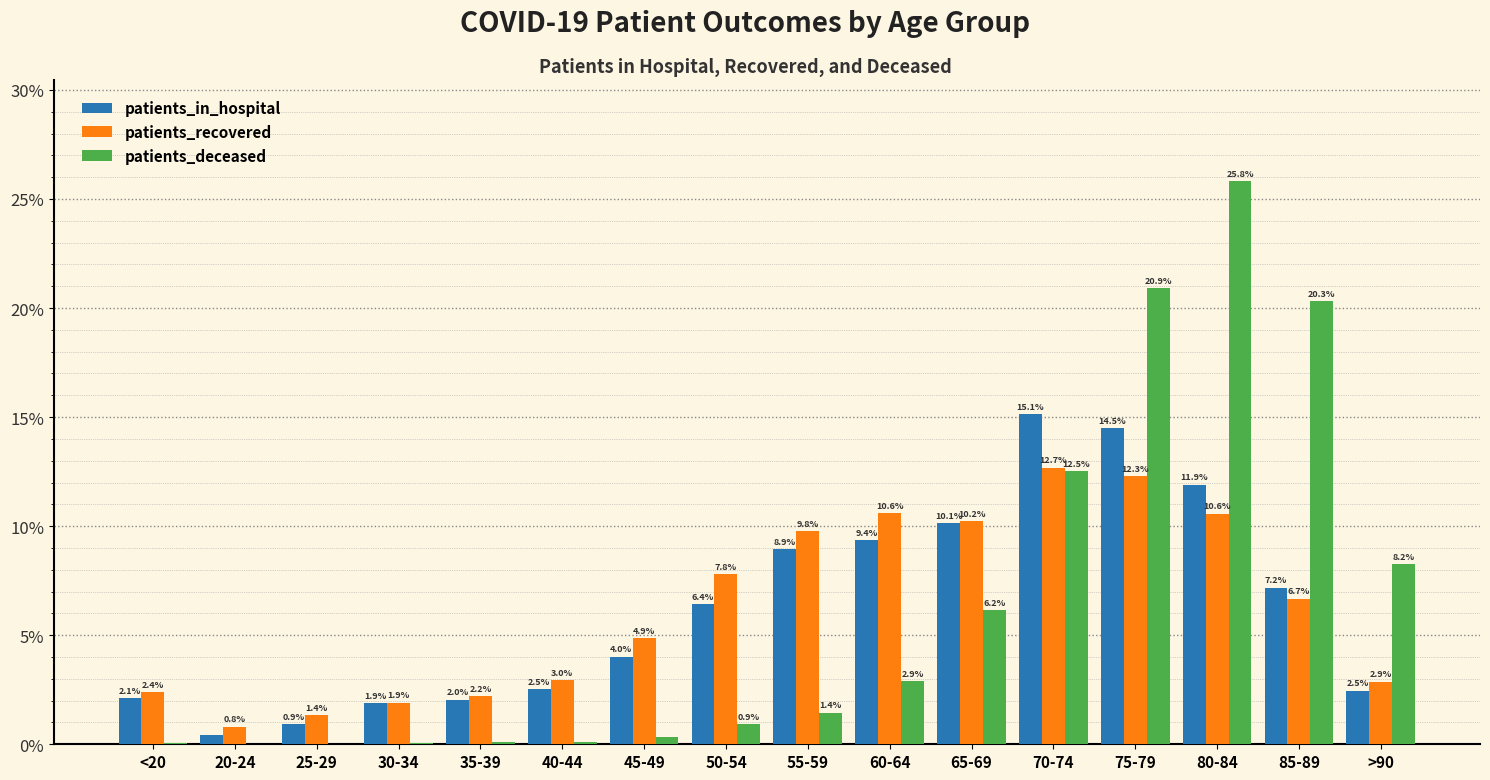

Which series has the widest spread of values?

patients_deceased